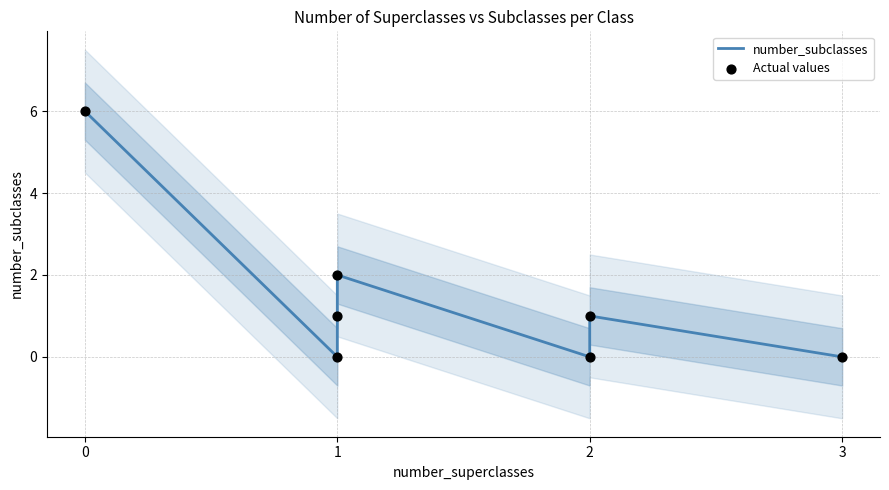

Which series contains the highest Y value?

number_subclasses